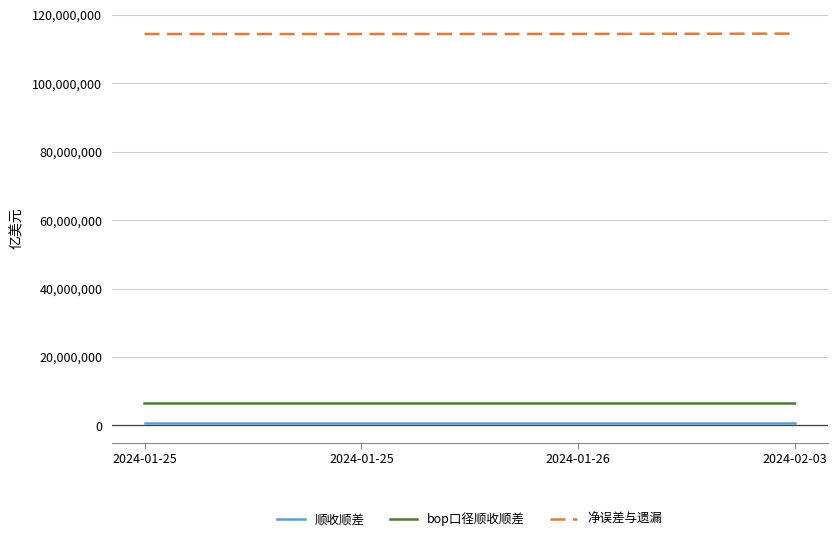

What is the difference between the bop口径顺收顺差 values at 2024-01-25 and 2024-01-26?

28